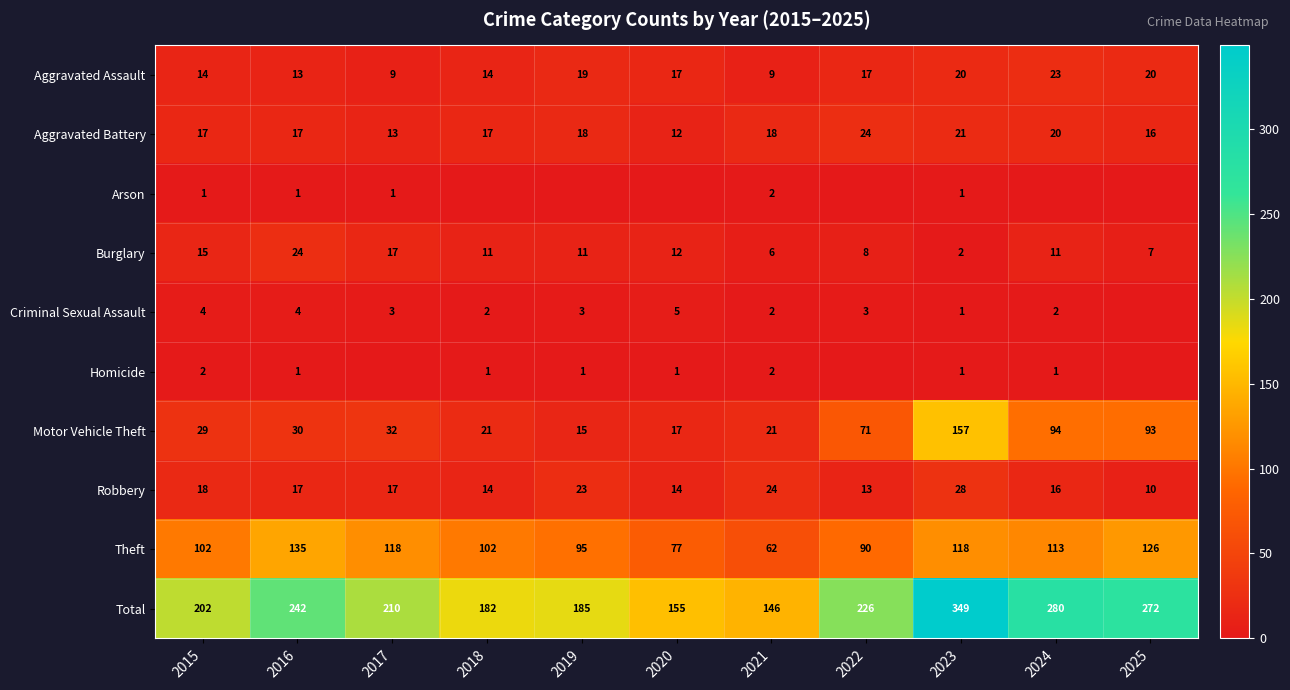

What is the average value of the Aggravated Assault series?

16